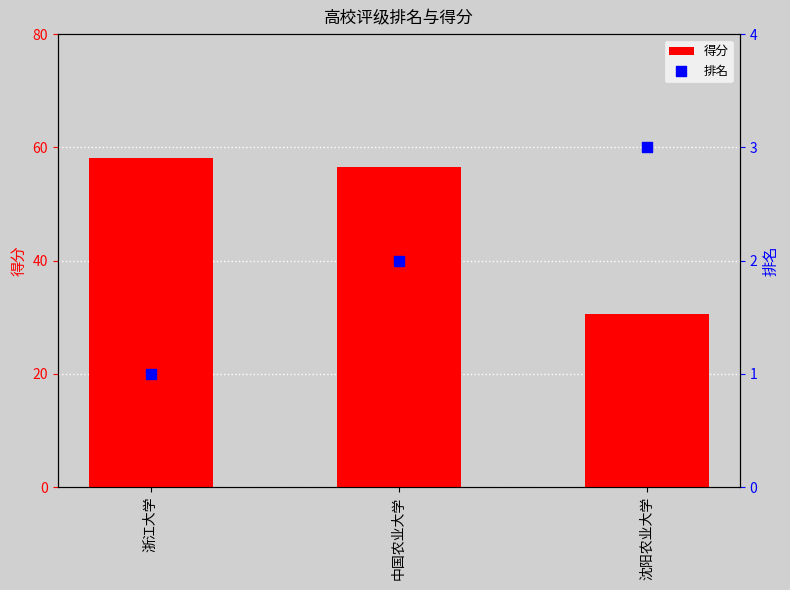

Which series reaches the minimum Y coordinate?

排名